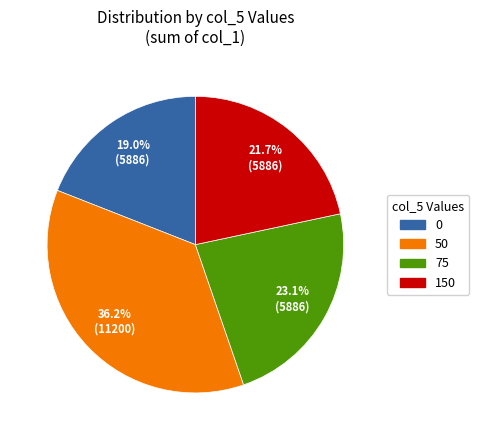

Is there any slice that represents more than half of the pie?

No